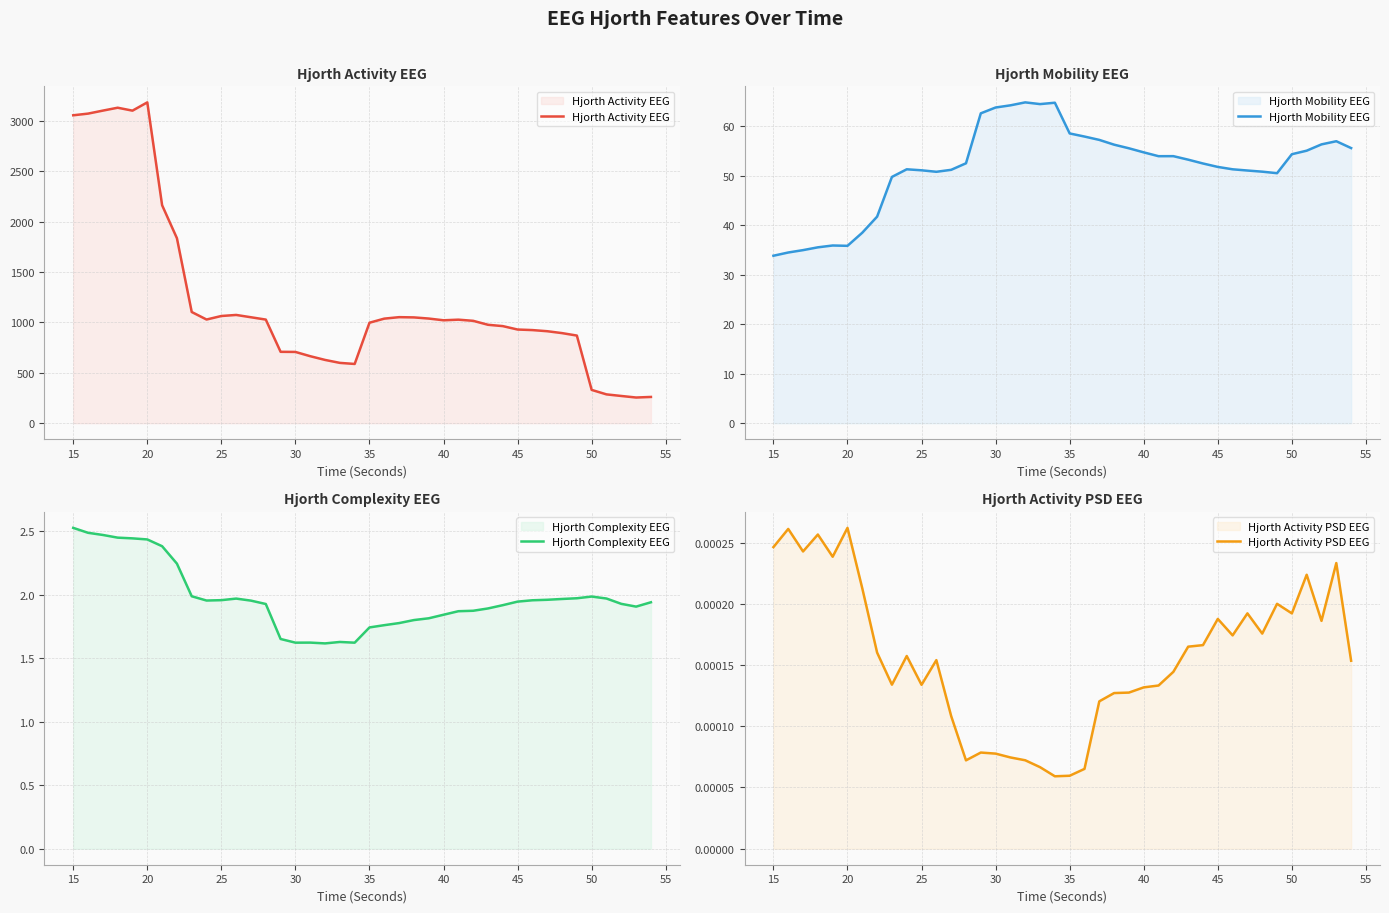

In Hjorth Mobility EEG, how many points are higher than both neighbors (excluding endpoints)?

6